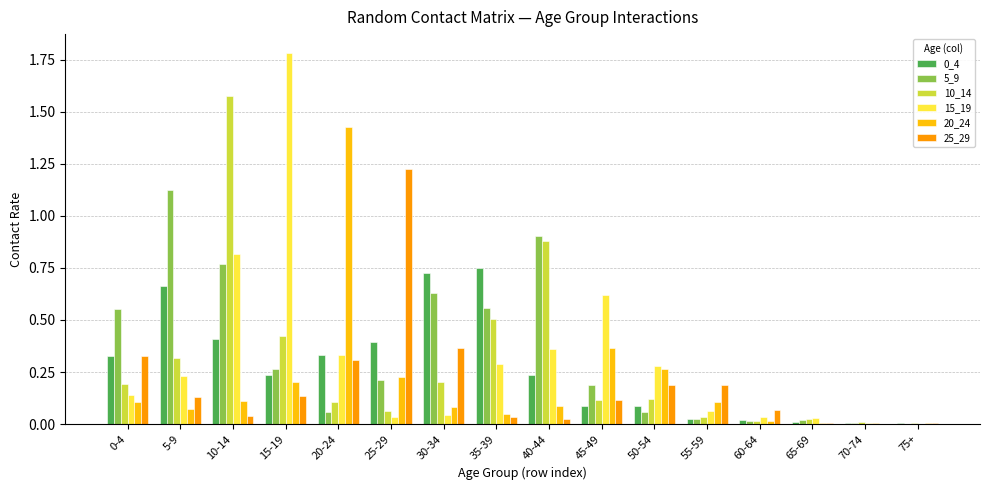

At which category is the sum across all series the highest?

10-14